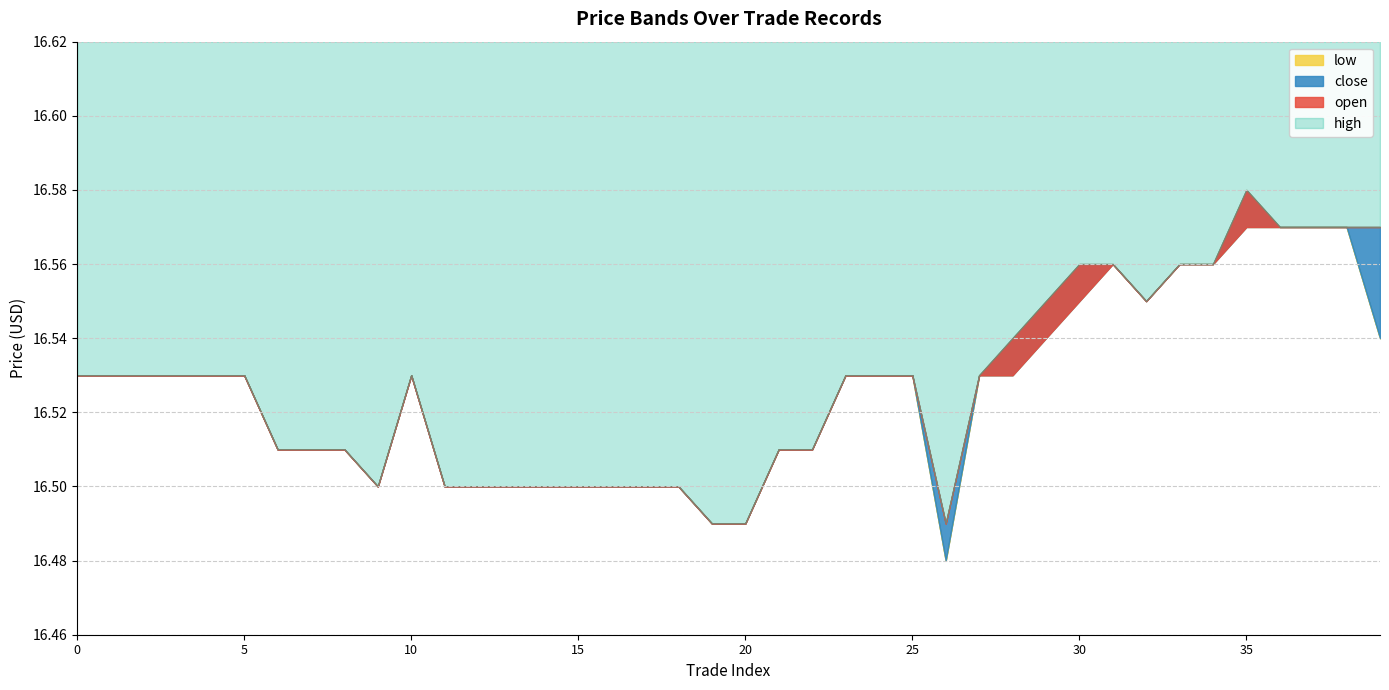

What is the value of the low point at the 33rd from the left?

16.6